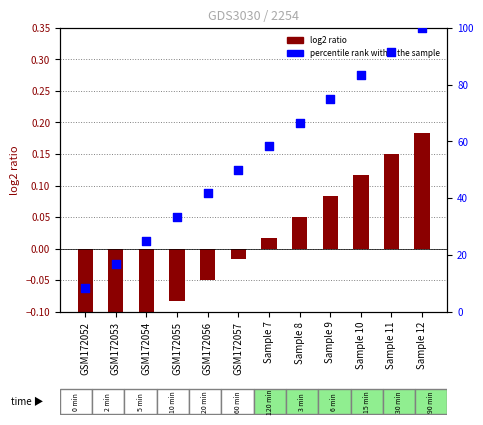

Which series reaches the maximum Y coordinate?

percentile rank within the sample